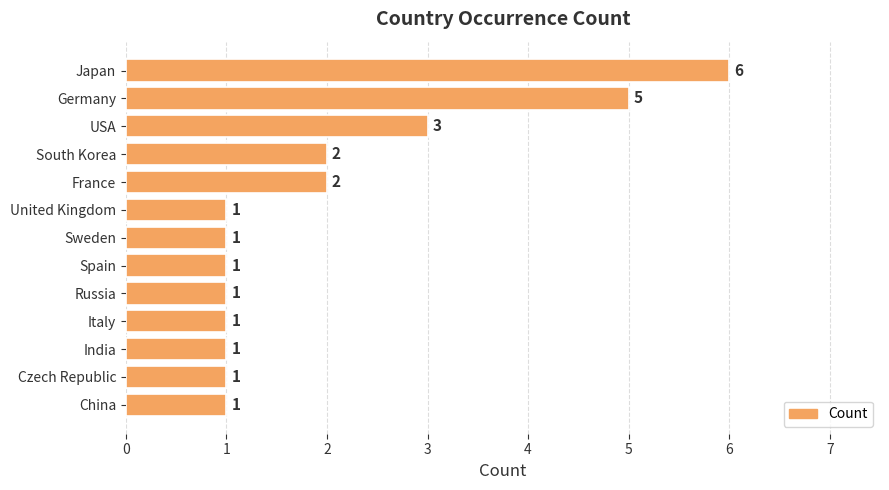

What is the smallest value displayed?

1